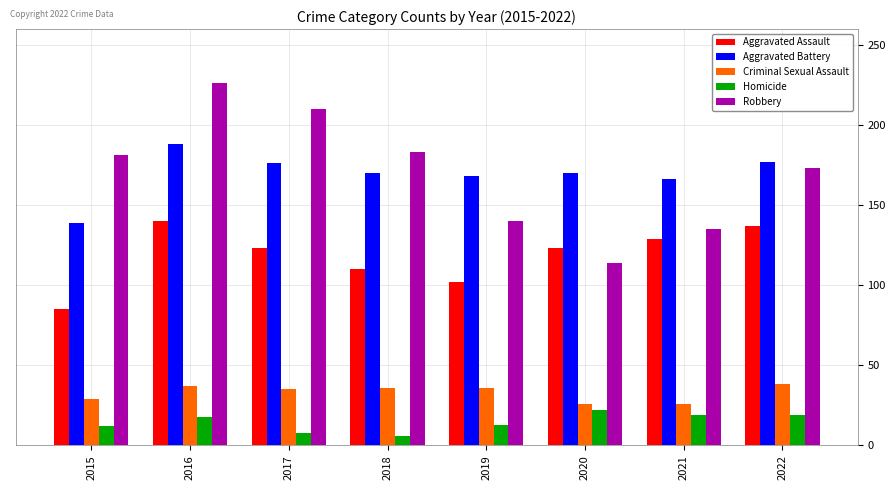

Which series has the widest spread of values?

Robbery